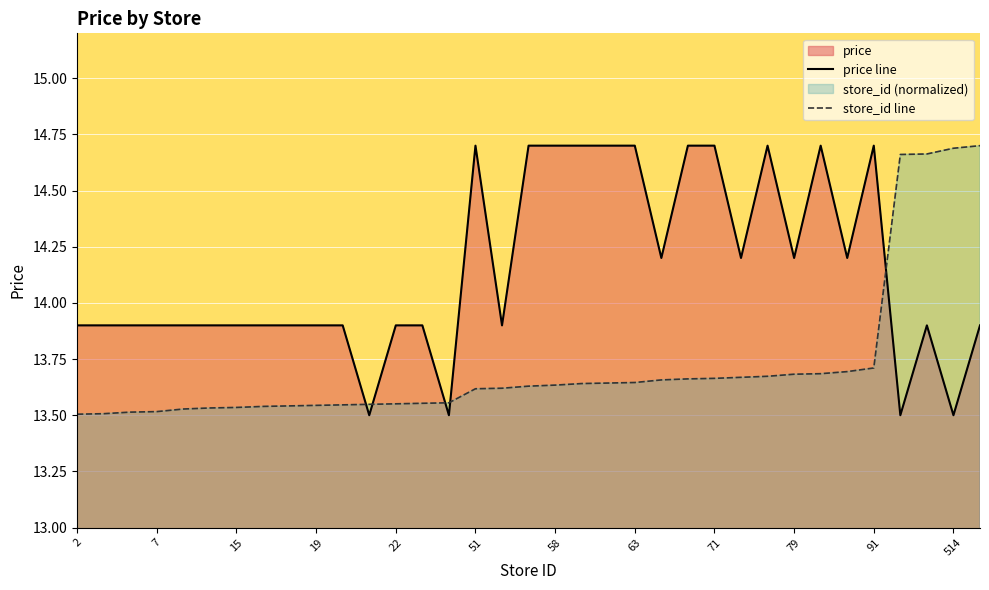

The value of price line at 19 is 13.9. True or false?

True